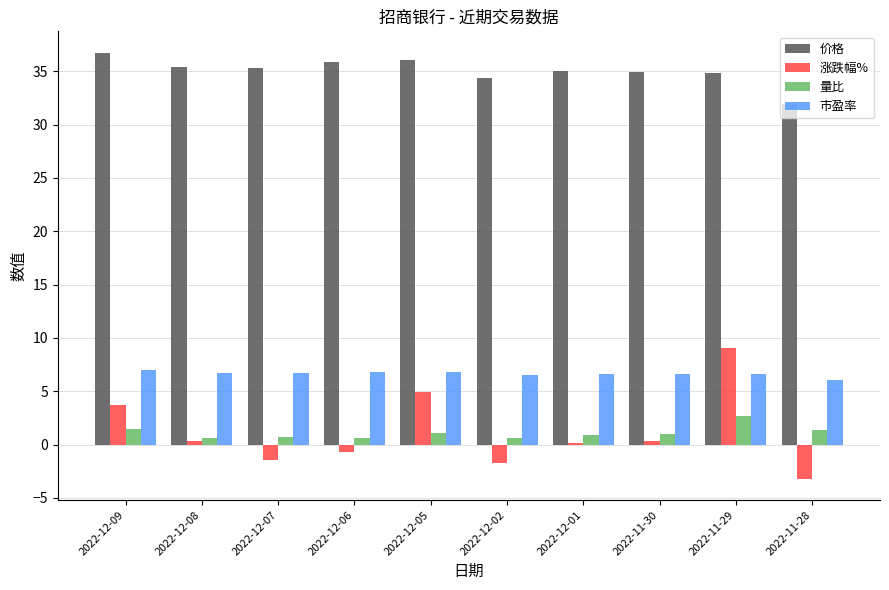

Between 2022-12-08 and 2022-12-05, which series saw the biggest shift?

涨跌幅%